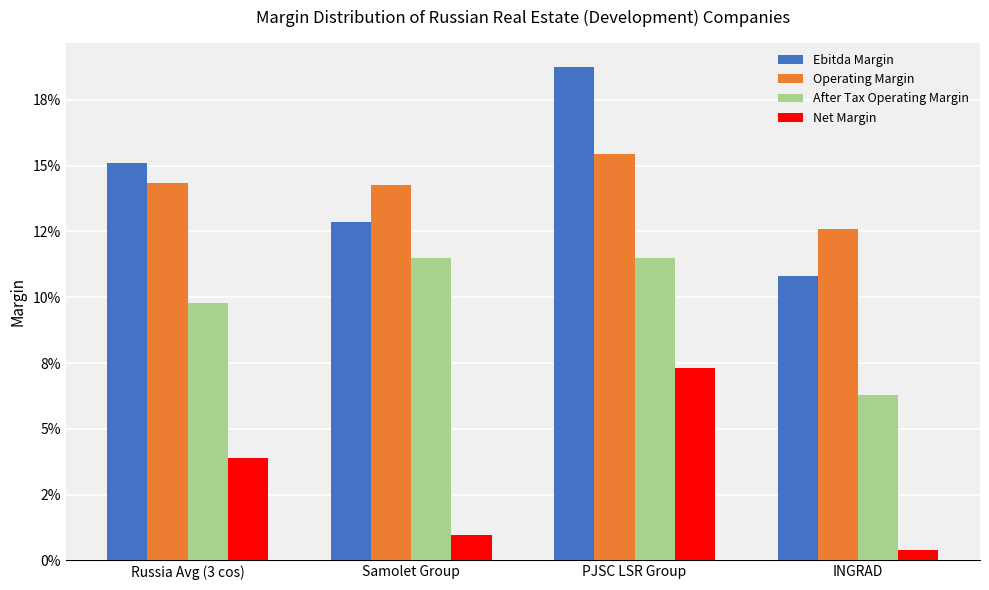

Where is Net Margin nearest to the value 0?

INGRAD